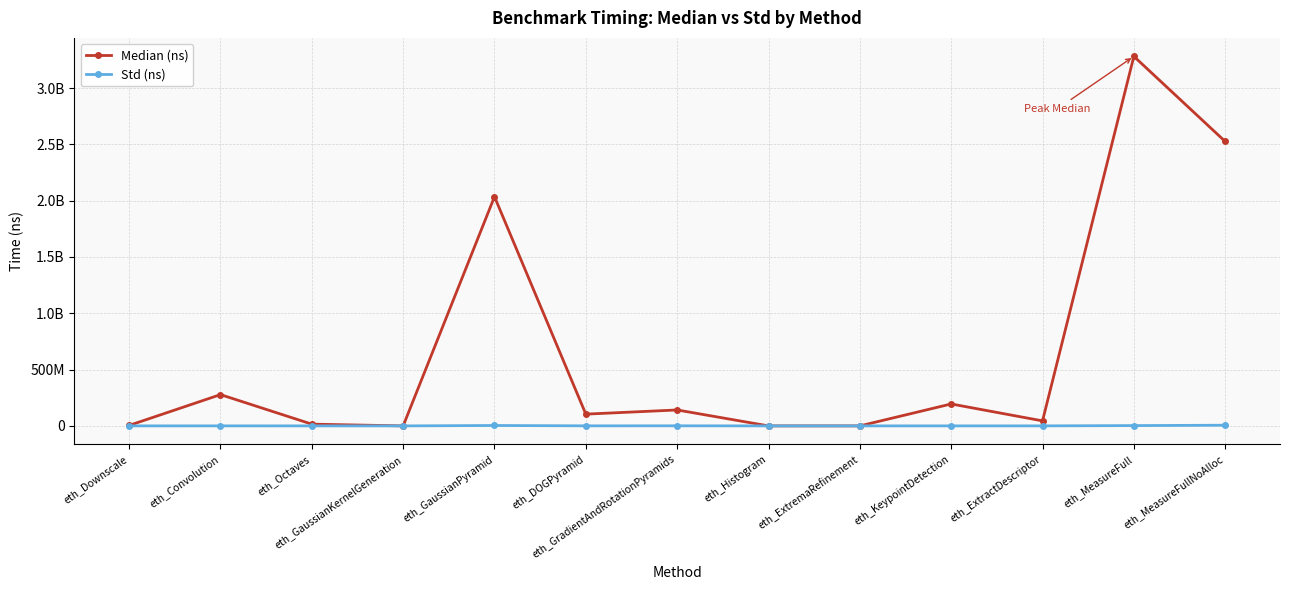

Where is the first local minimum for Median (ns)?

eth_GaussianKernelGeneration